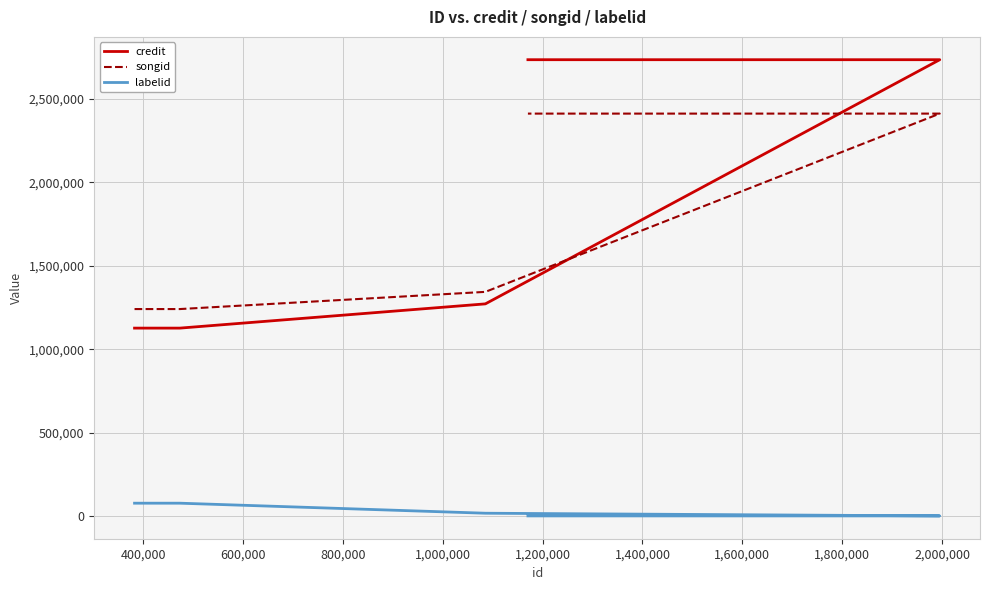

Reading left to right, what are all the values shown in this chart?

credit: 1126452	1126452	1271854	1271854	2736462	2736462
songid: 1240753	1240753	1343889	1343889	2413118	2413118
labelid: 76301	76301	16109	16109	-1	-1